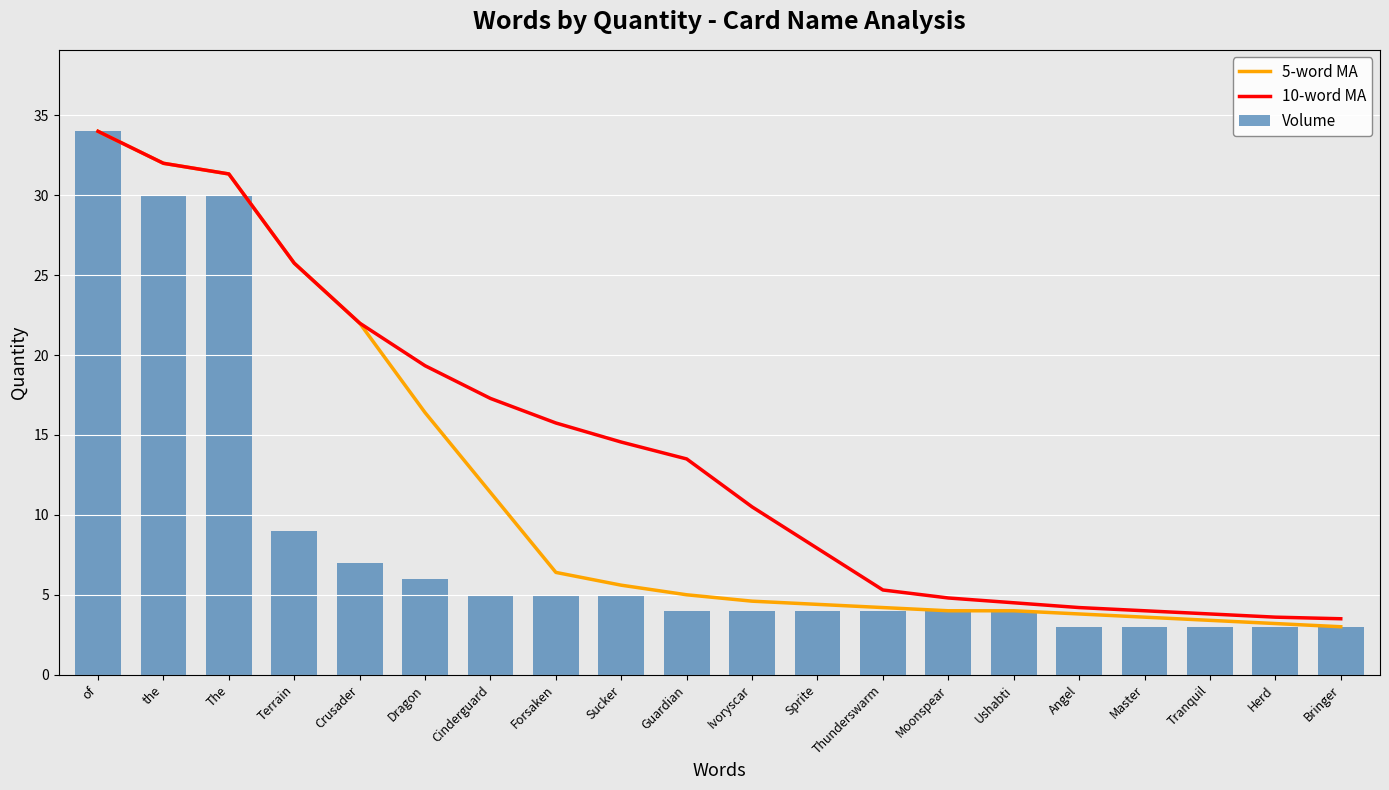

Reading left to right, transcribe all the data shown in this chart.

5-word MA: 34.0	32.0	31.3	25.8	22.0	16.4	11.4	6.4	5.6	5.0	4.6	4.4	4.2	4.0	4.0	3.8	3.6	3.4	3.2	3.0
10-word MA: 34.0	32.0	31.3	25.8	22.0	19.3	17.3	15.8	14.6	13.5	10.5	7.9	5.3	4.8	4.5	4.2	4.0	3.8	3.6	3.5
Volume: 34.0	30.0	30.0	9.0	7.0	6.0	5.0	5.0	5.0	4.0	4.0	4.0	4.0	4.0	4.0	3.0	3.0	3.0	3.0	3.0